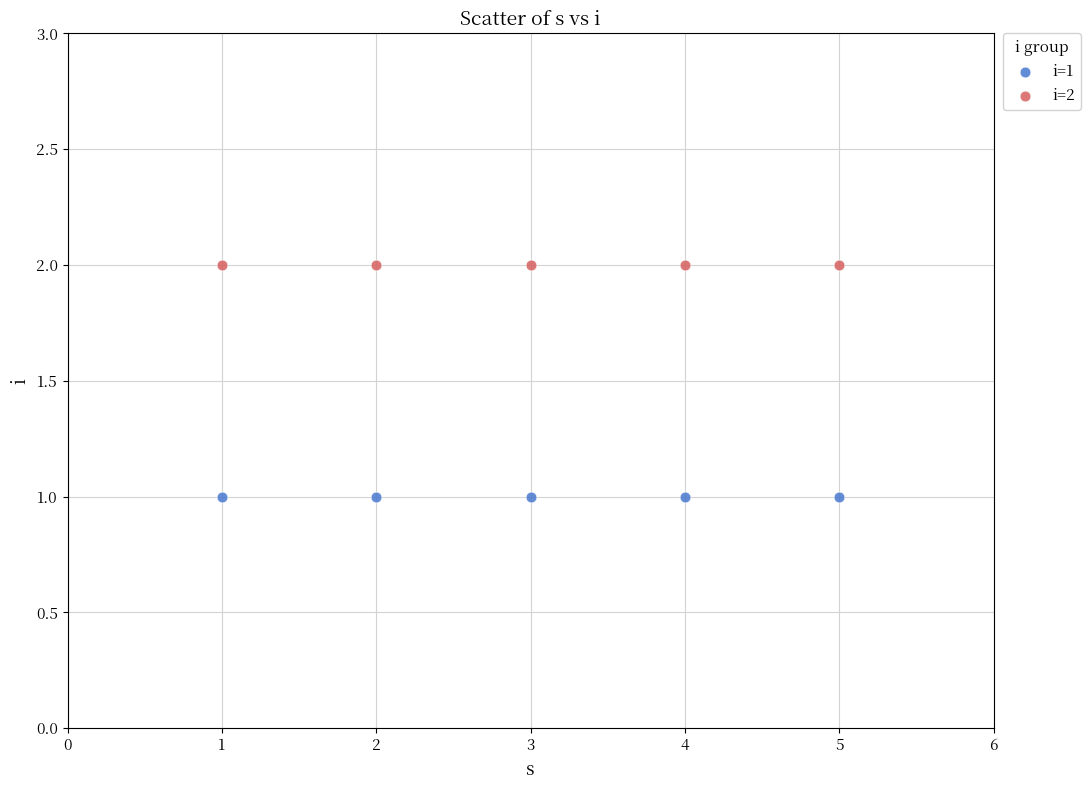

What are all the series names shown in the legend?

i=1, i=2